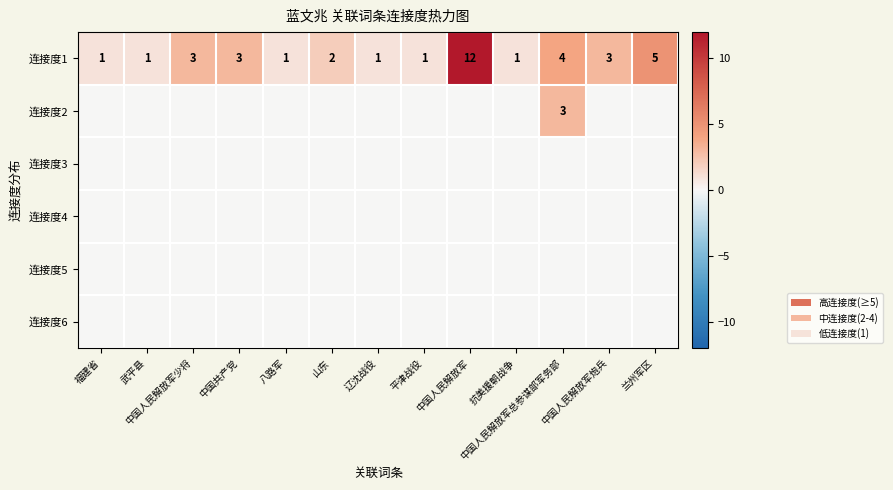

What is the difference between the second highest and second lowest values in the 连接度1 series?

4